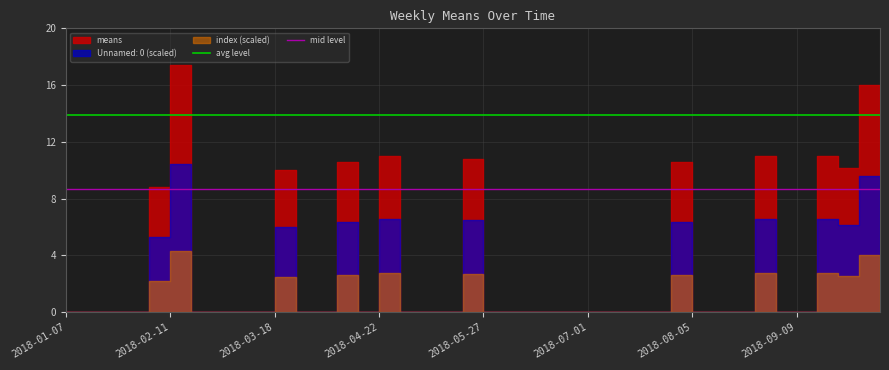

Rank the series at 2018-01-07 from highest to lowest value.

avg level, mid level